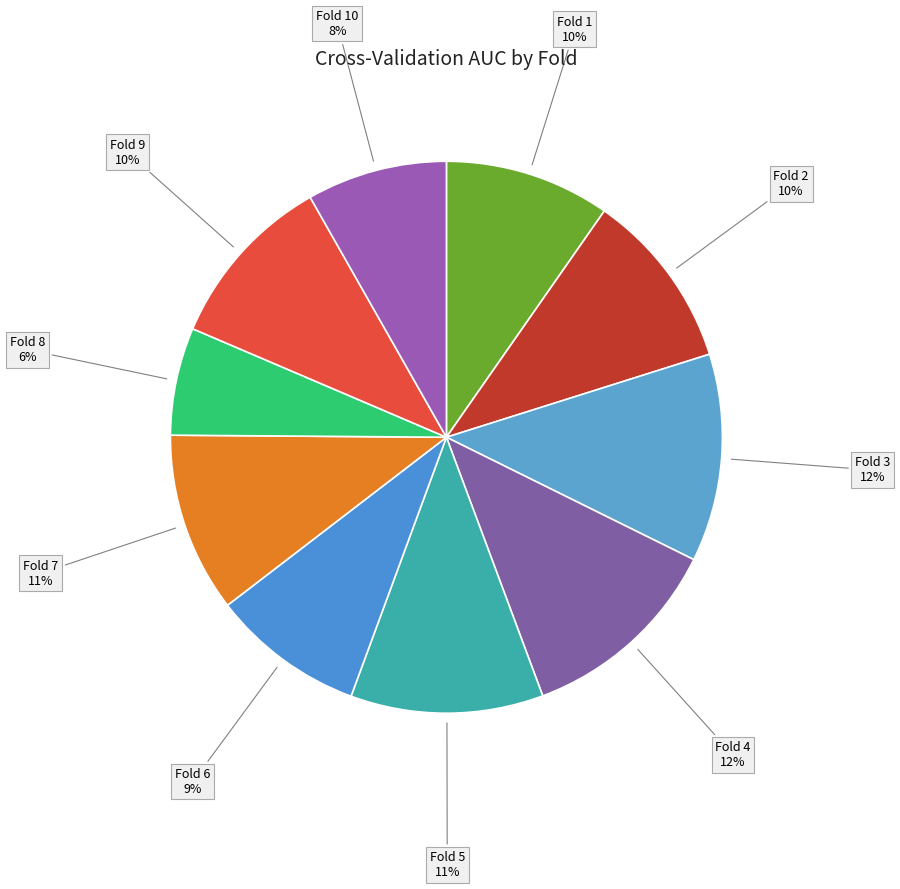

To the nearest percent, what is the average slice percentage?

10%